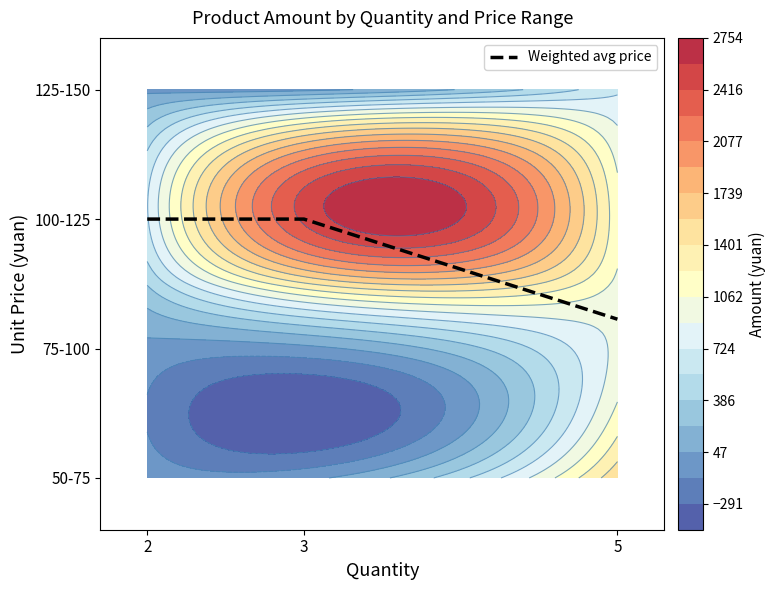

The value at 2 is 55.1. True or false?

False